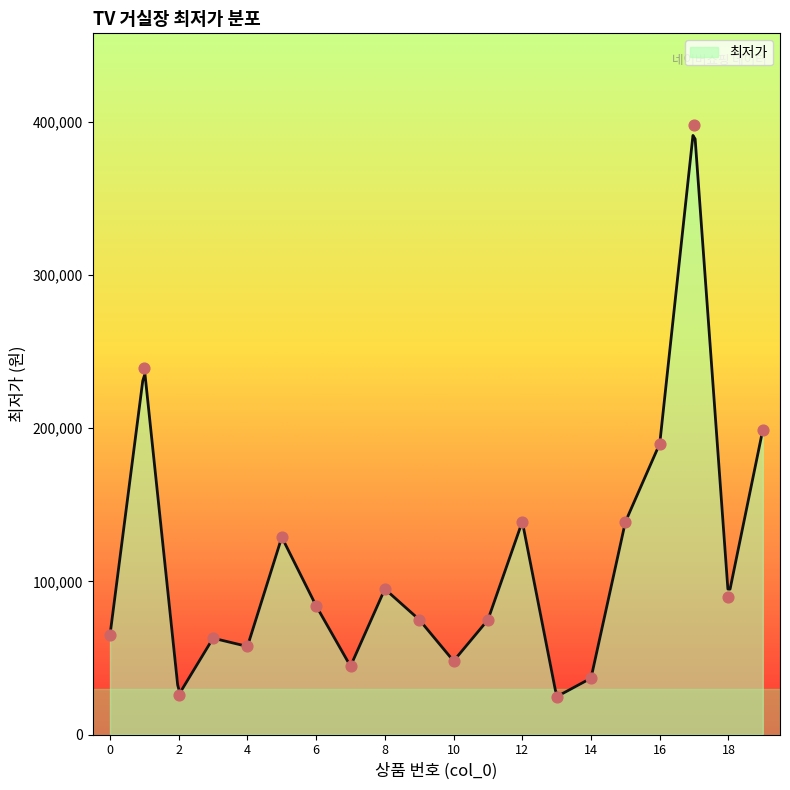

Which has a higher value, 4 or 3?

3